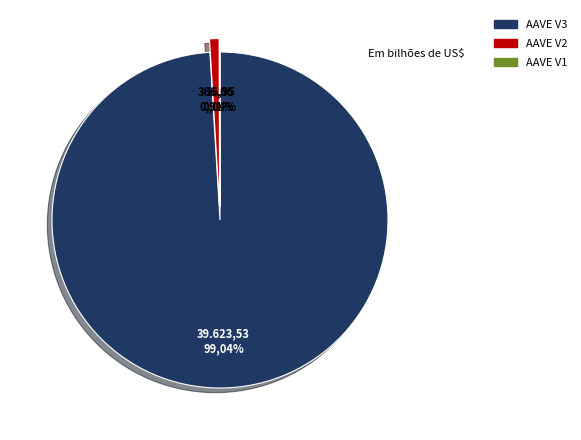

Which slice is the largest?

AAVE V3